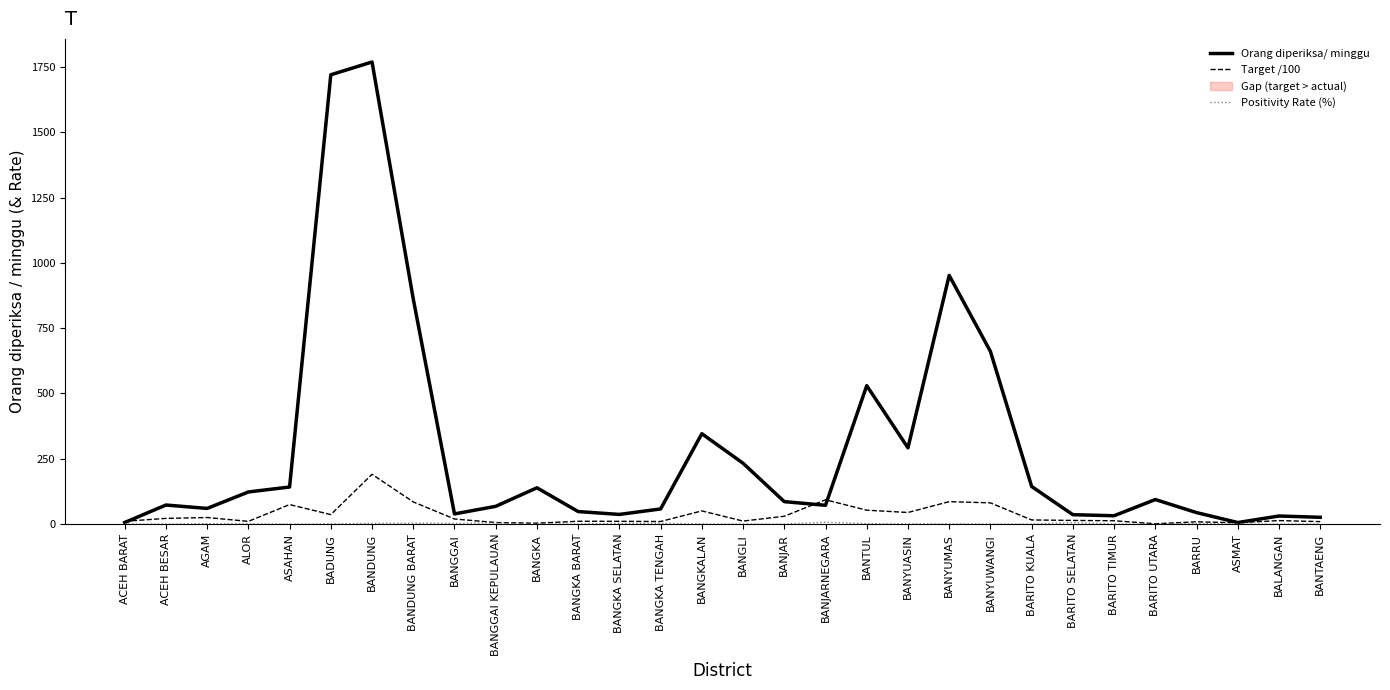

At BANGKA SELATAN, list the series in order from smallest to largest.

Positivity Rate (%), Target /100, Orang diperiksa/ minggu